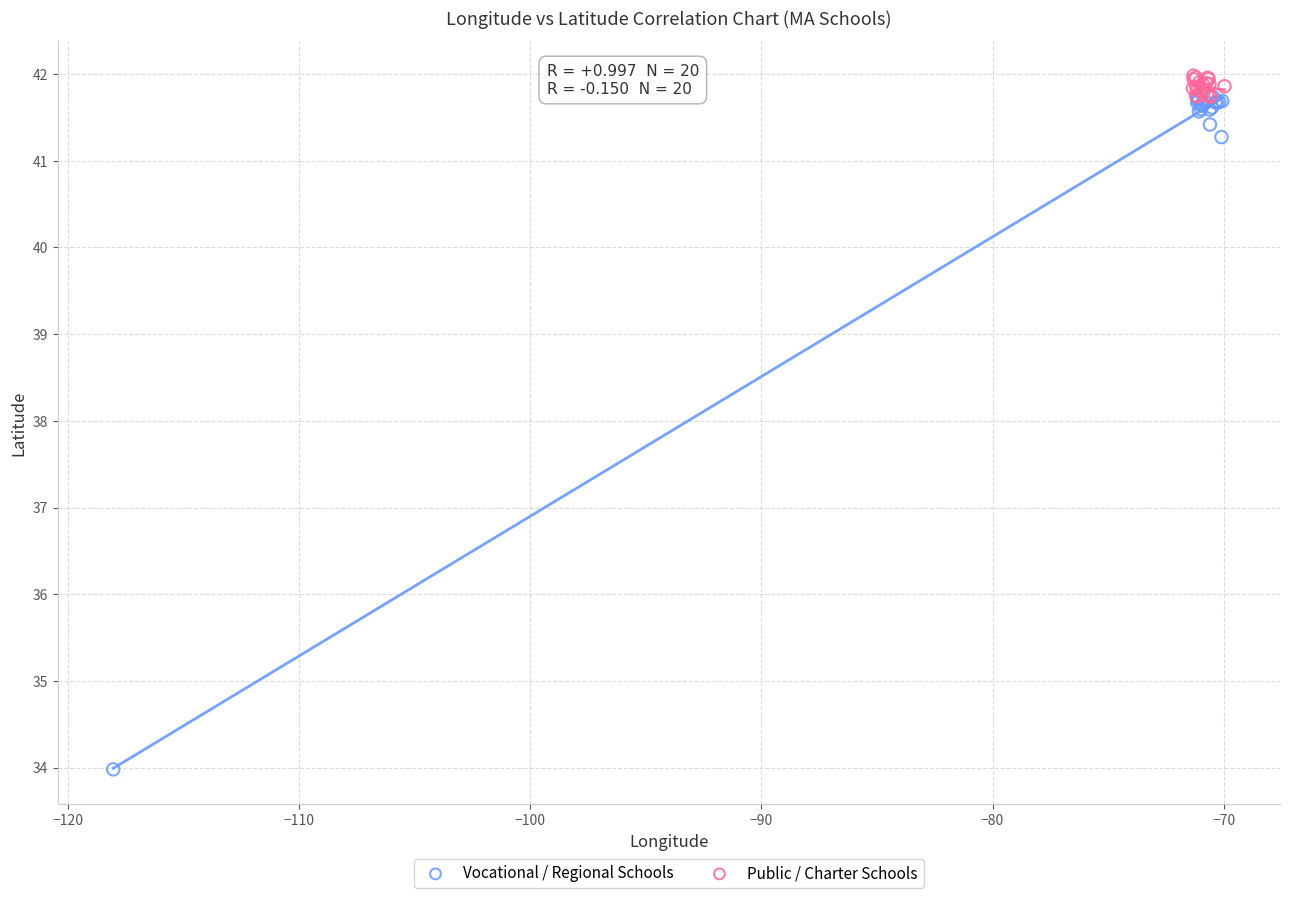

What are all the series names shown in the legend?

Vocational / Regional Schools, Public / Charter Schools